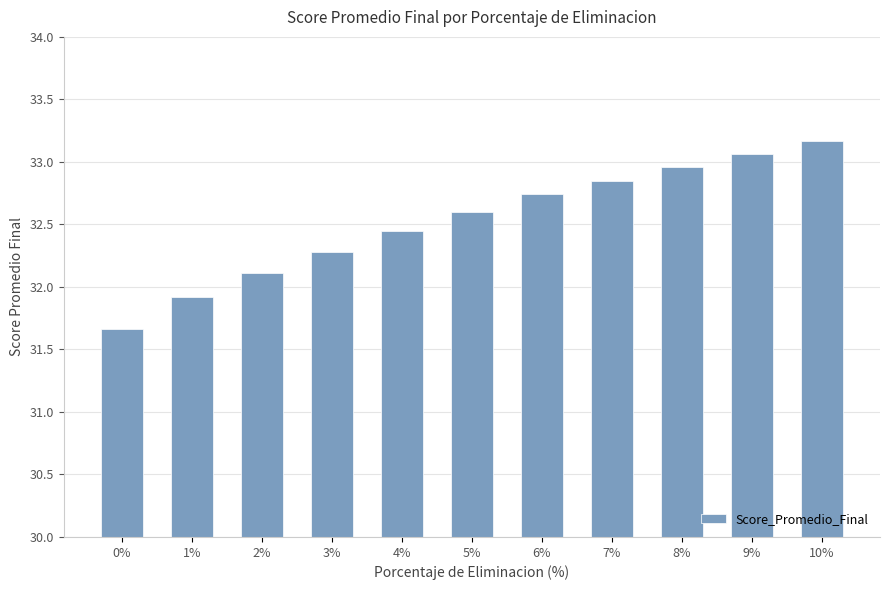

What is the difference between the values at 7% and 6%?

0.1